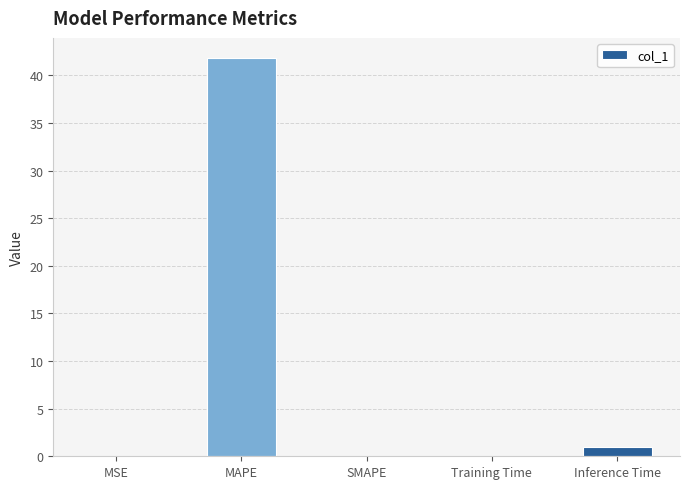

What is the sum of all values?

42.9